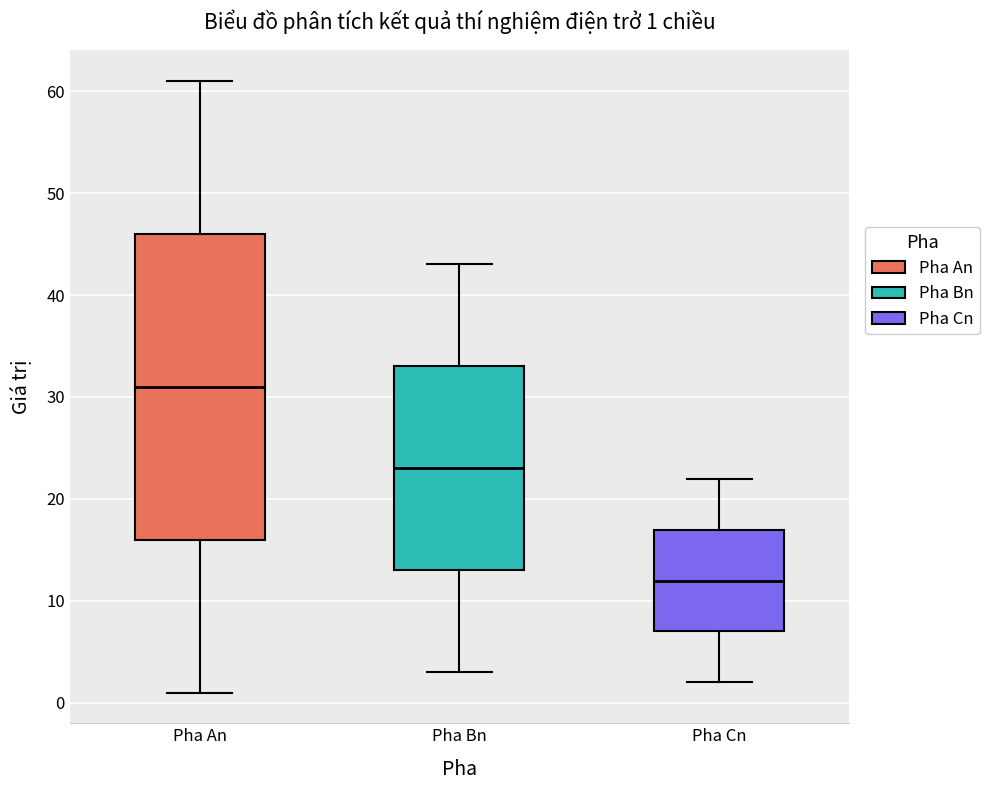

Which box has the lowest median line?

Pha Cn